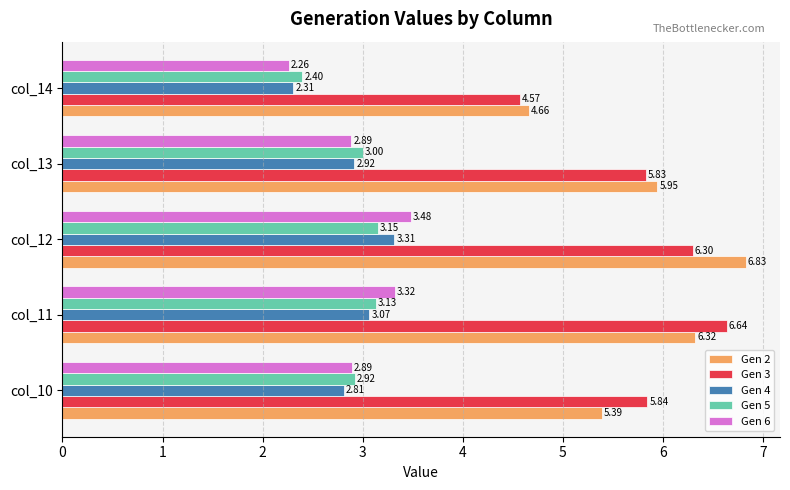

What is the average value of the Gen 6 series?

3.0